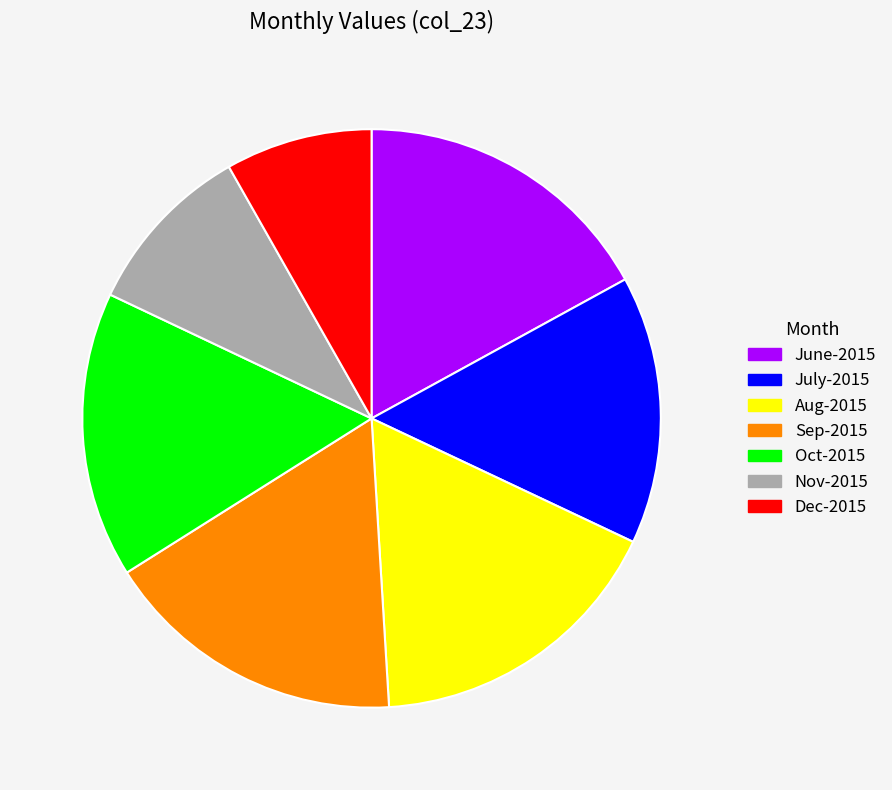

Which has a higher value, Nov-2015 or June-2015?

June-2015